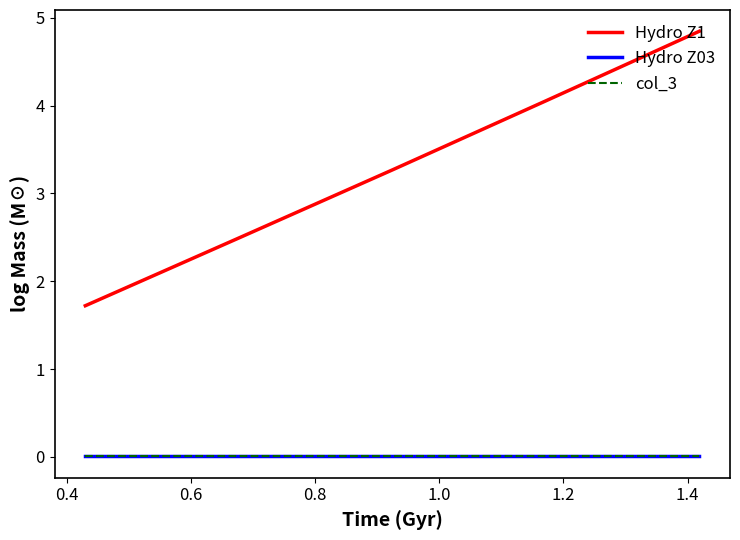

True or false: Hydro Z1 and Hydro Z03 intersect in this chart.

False